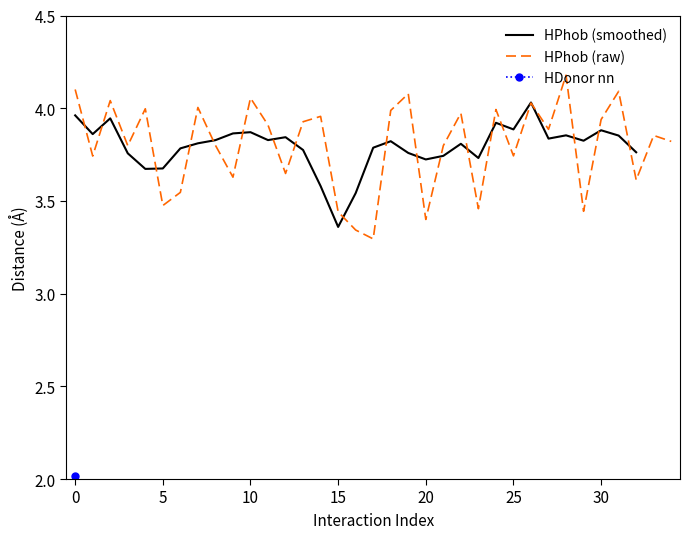

What is the highest value of the HPhob (raw) series?

4.2